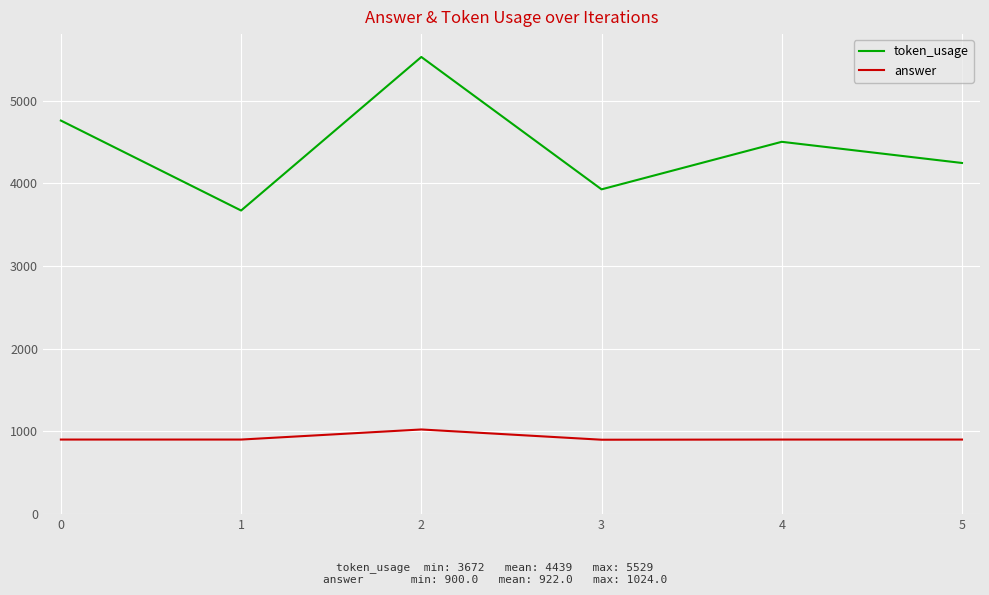

At which category is the sum across all series the highest?

2